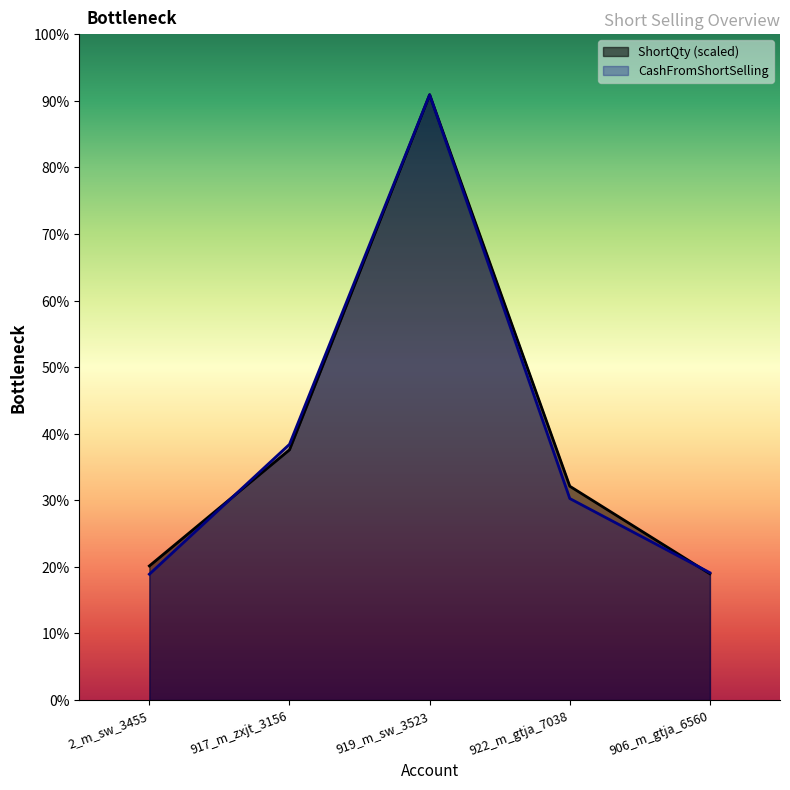

What position from the right is 922_m_gtja_7038?

2